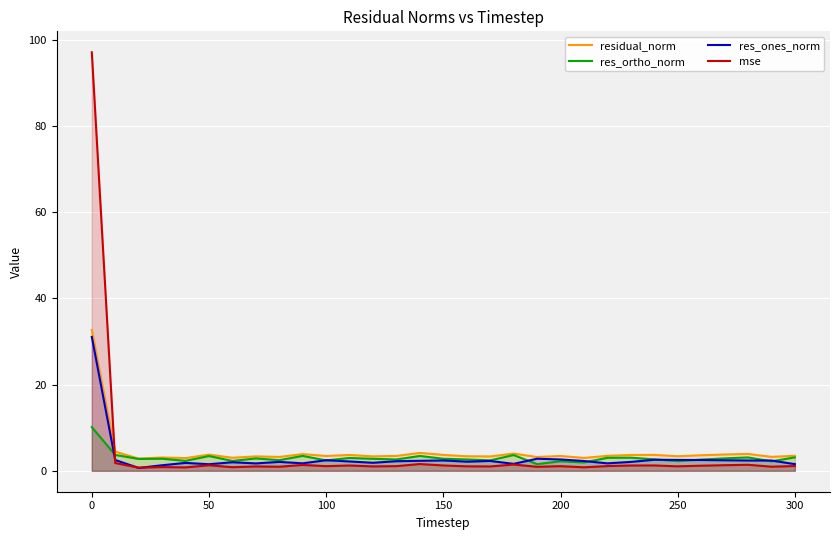

How many series are shown in this chart?

4